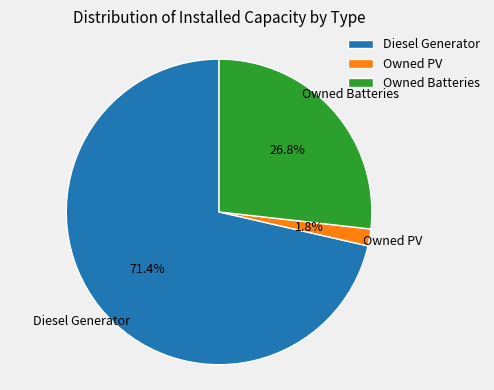

To the nearest percent, what is the difference between the Owned Batteries and Diesel Generator slice percentages?

45%